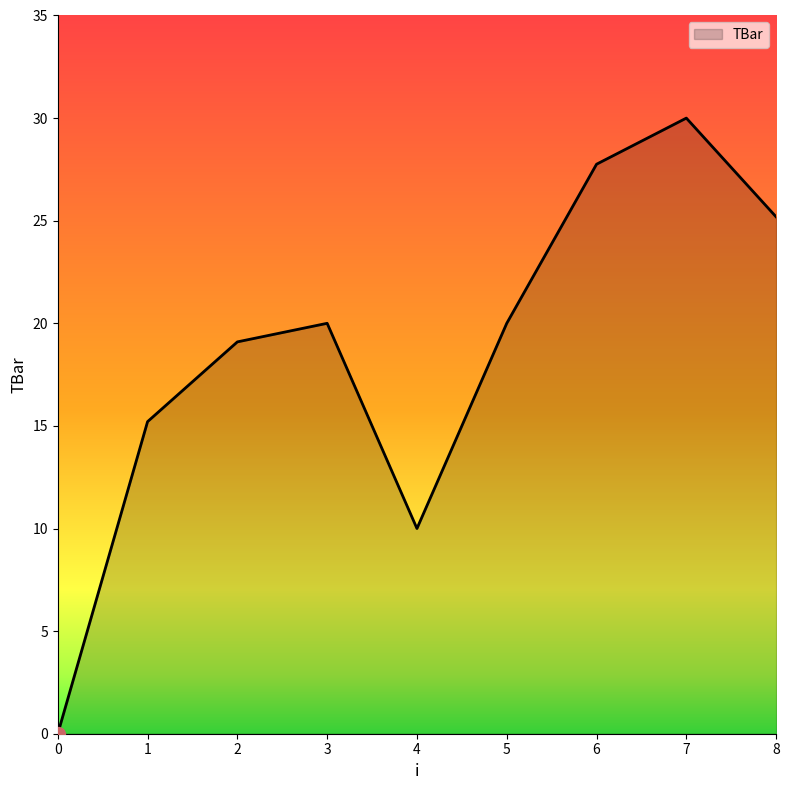

What is the greatest value displayed?

30.0